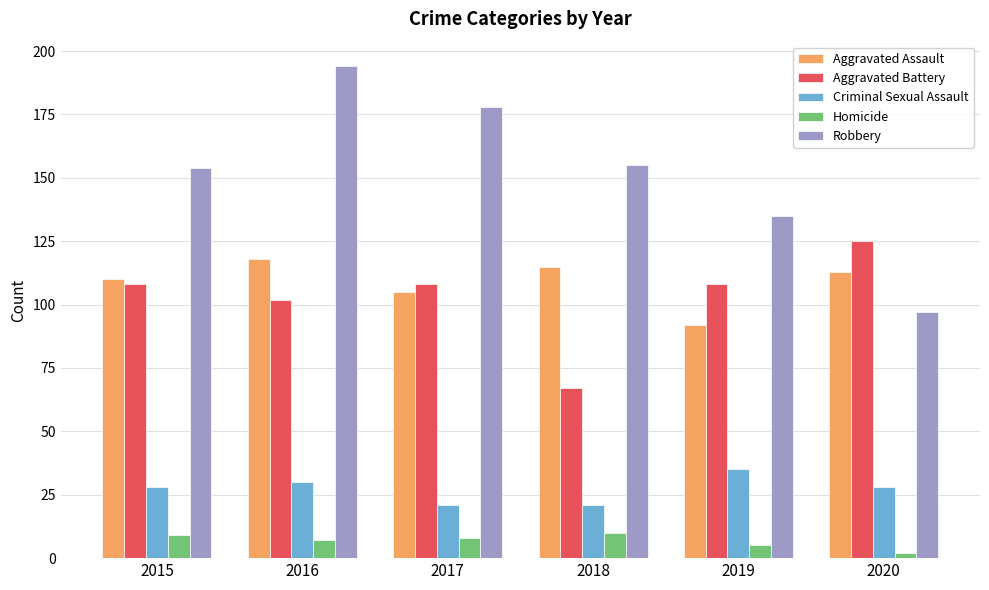

The value of Aggravated Assault at 2020 is 113. True or false?

True